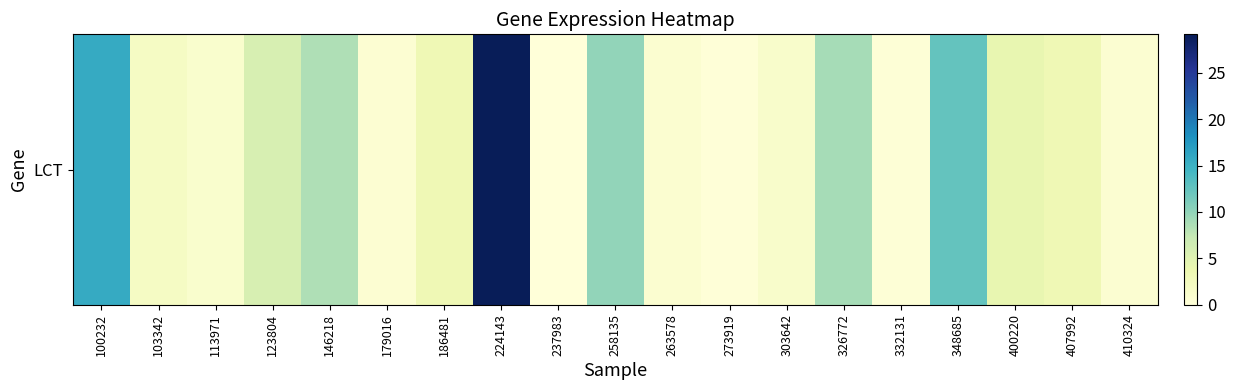

What is the difference between the second highest and second lowest values?

15.5